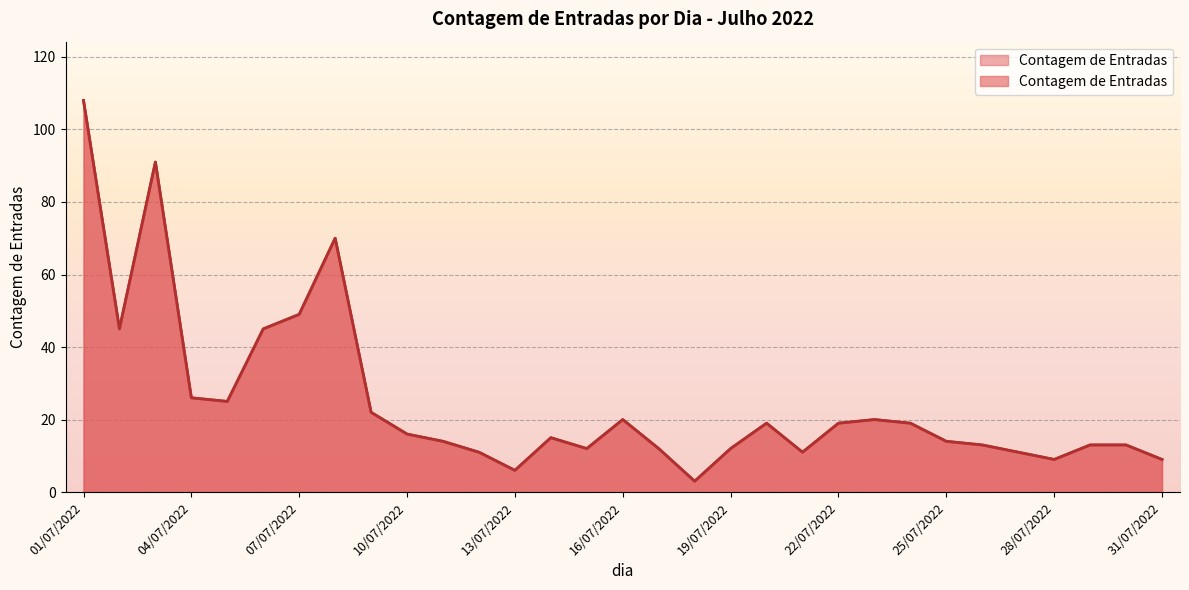

The value at 23/07/2022 is 13. True or false?

False